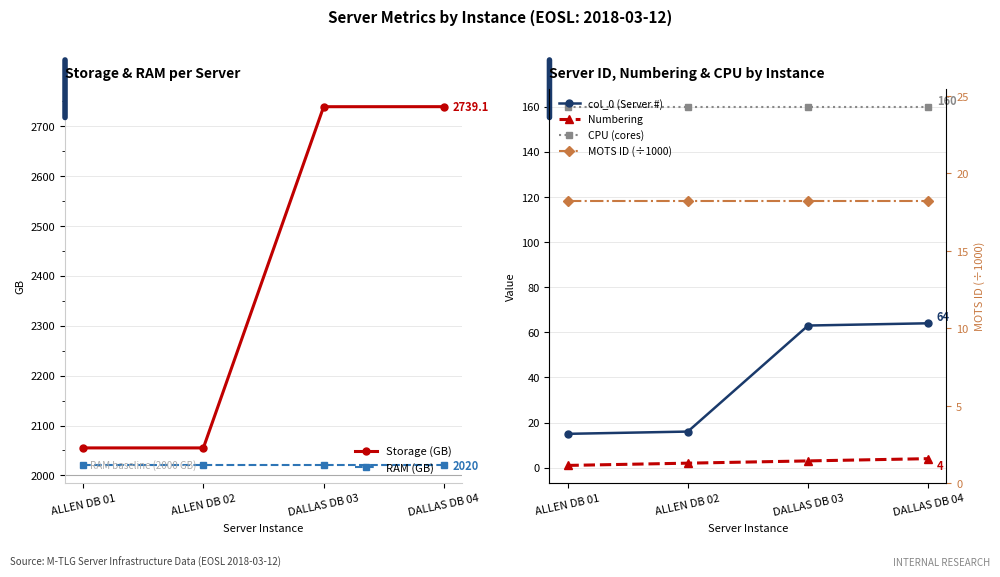

At which category is the sum across all series the highest?

DALLAS DB 04